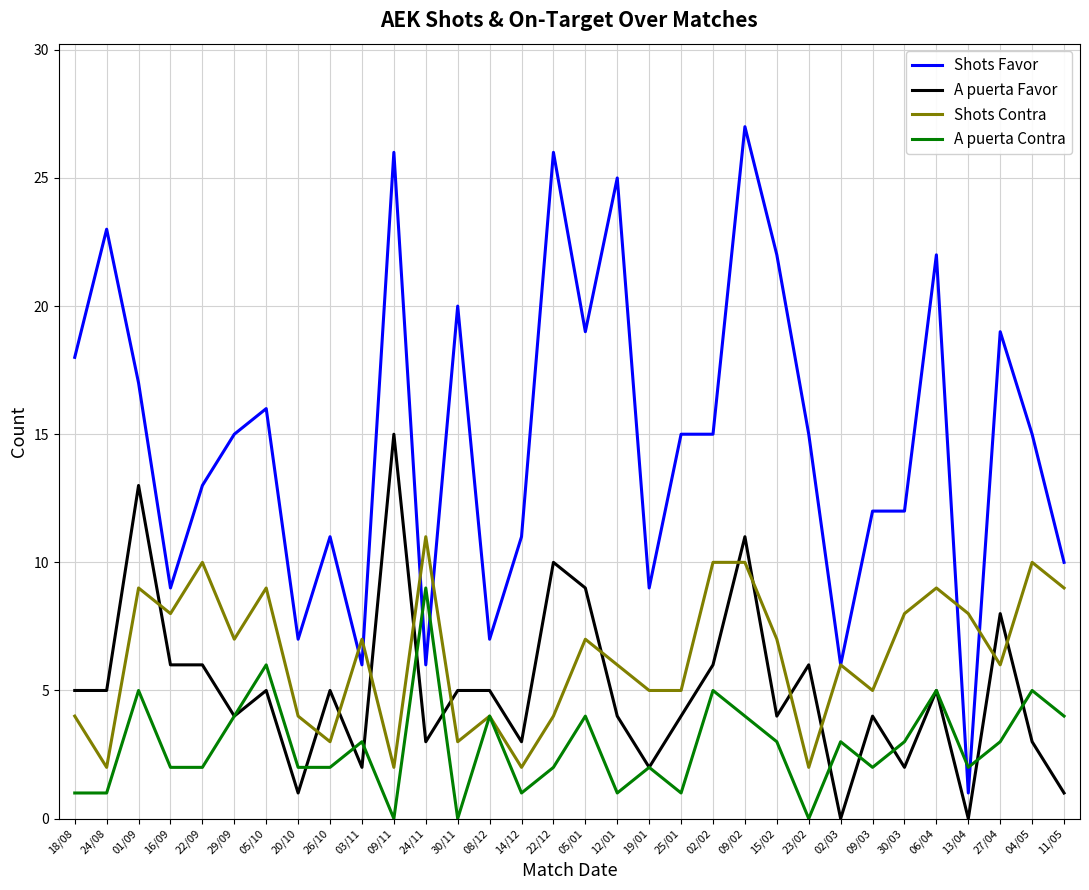

What is the average value of the A puerta Contra series?

3